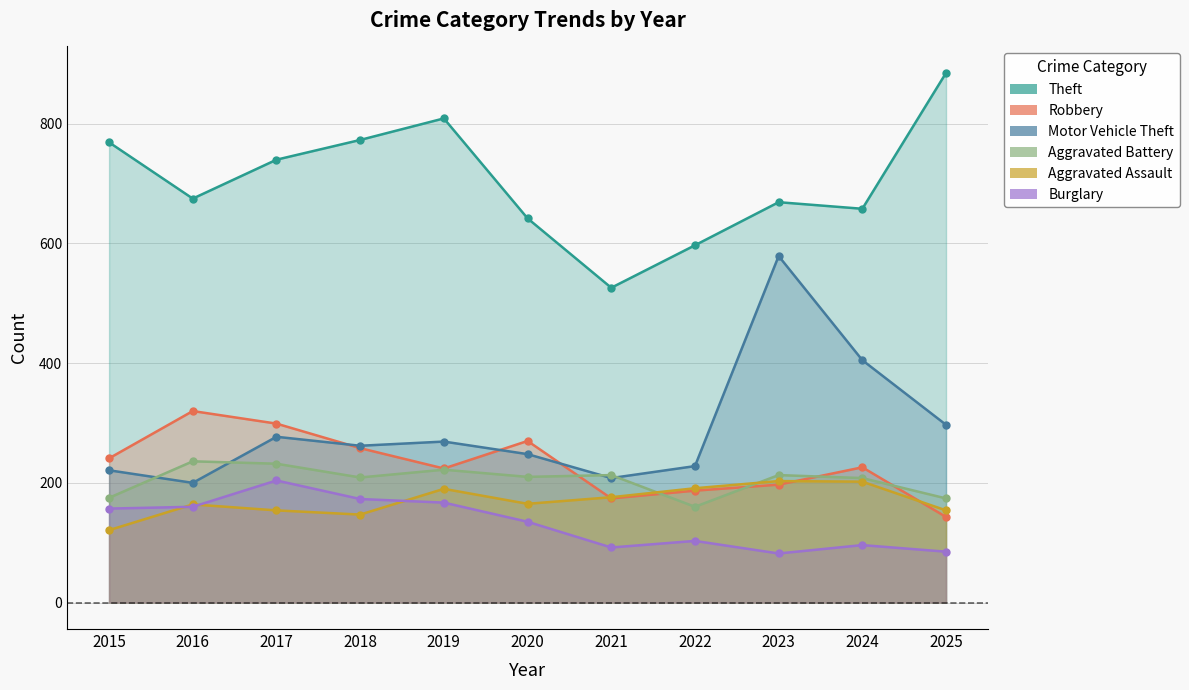

Where do Motor Vehicle Theft and Aggravated Battery first cross each other?

2015 and 2016